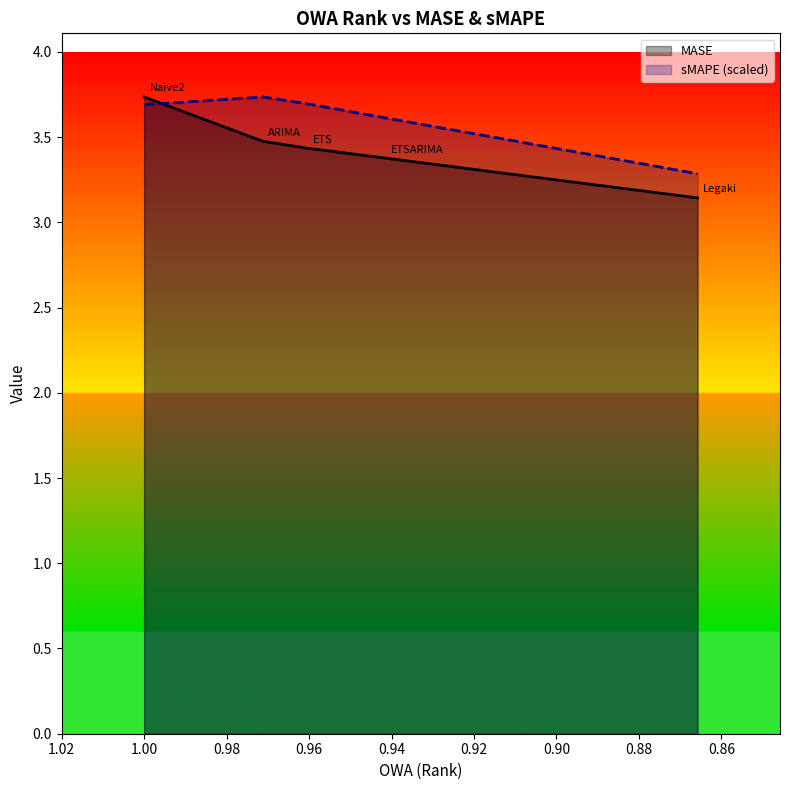

Is it true that MASE equals 6.1 at 1.00?

False